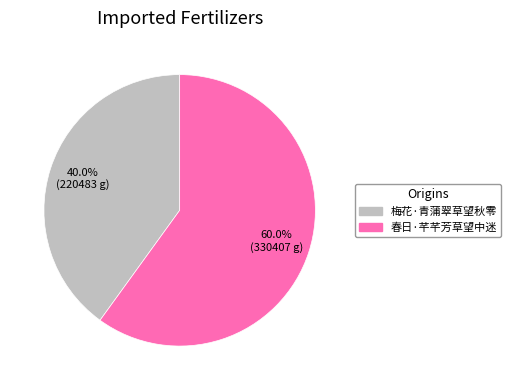

To the nearest percent, what is the combined percentage of 春日·芊芊芳草望中迷 and 梅花·青蒲翠草望秋零?

100%